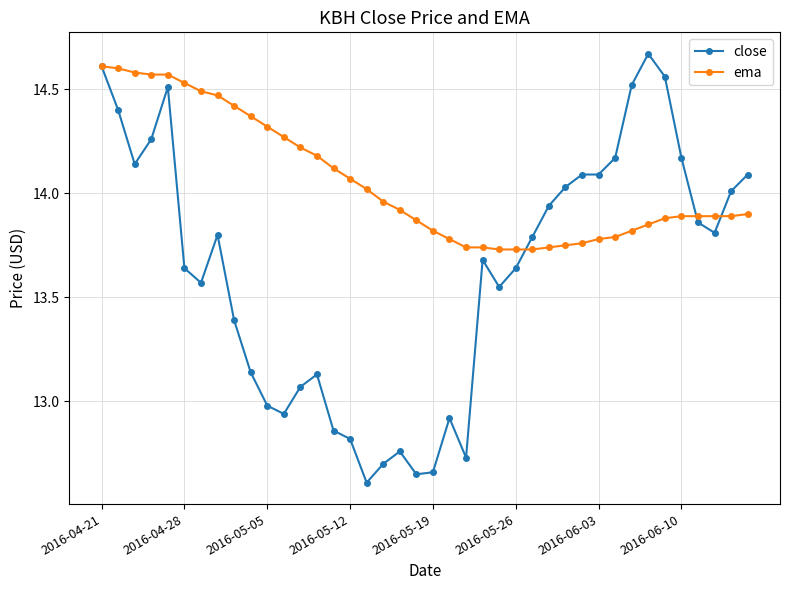

Which series has the widest spread of values?

close